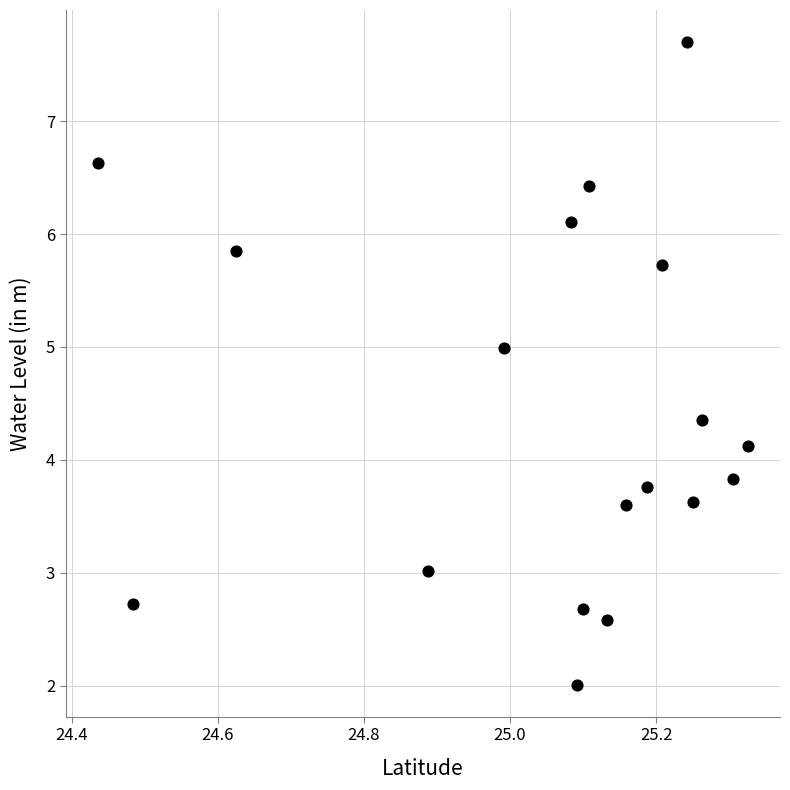

What is the range of X values (max minus min)?

0.9